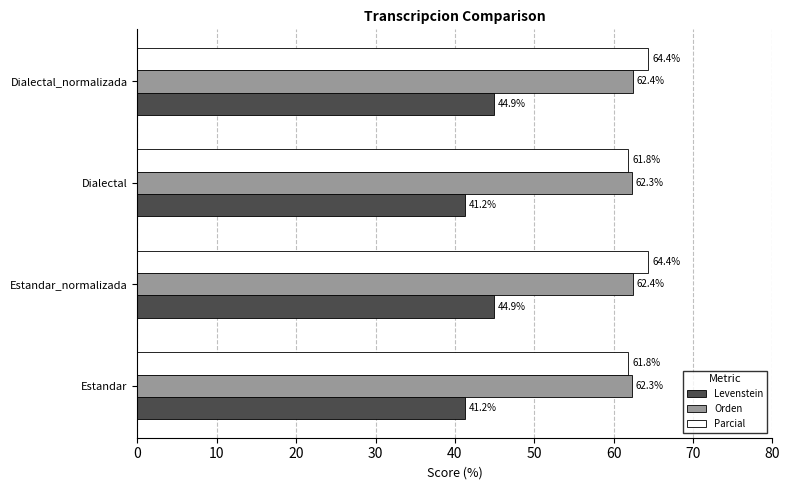

What is the difference between the maximum and minimum values in the Levenstein series?

3.7